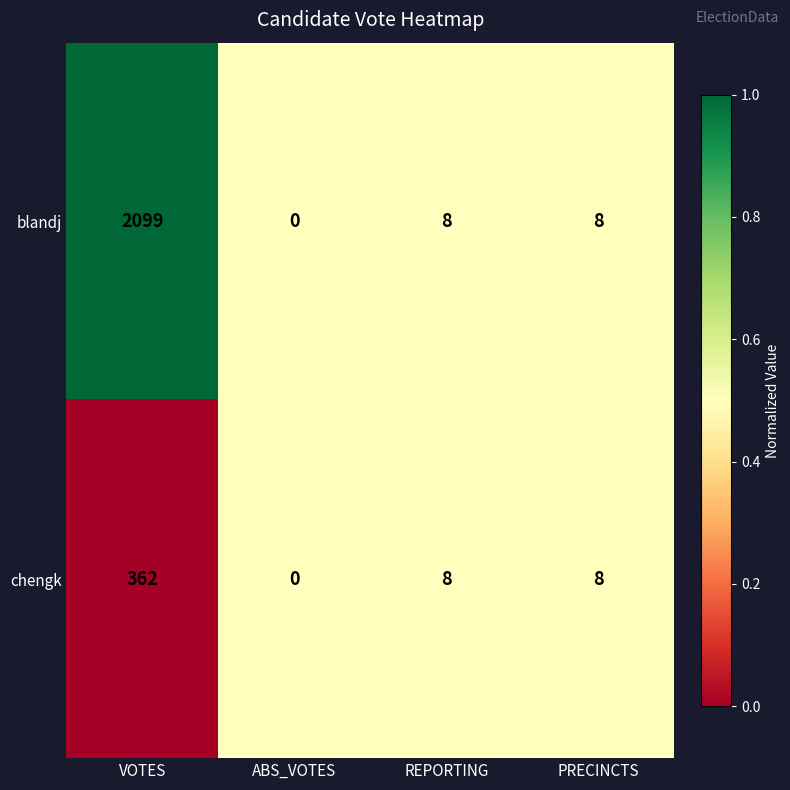

Reading right to left, transcribe all the data shown in this chart.

blandj: PRECINCTS=8	REPORTING=8	ABS_VOTES=0	VOTES=2099
chengk: PRECINCTS=8	REPORTING=8	ABS_VOTES=0	VOTES=362